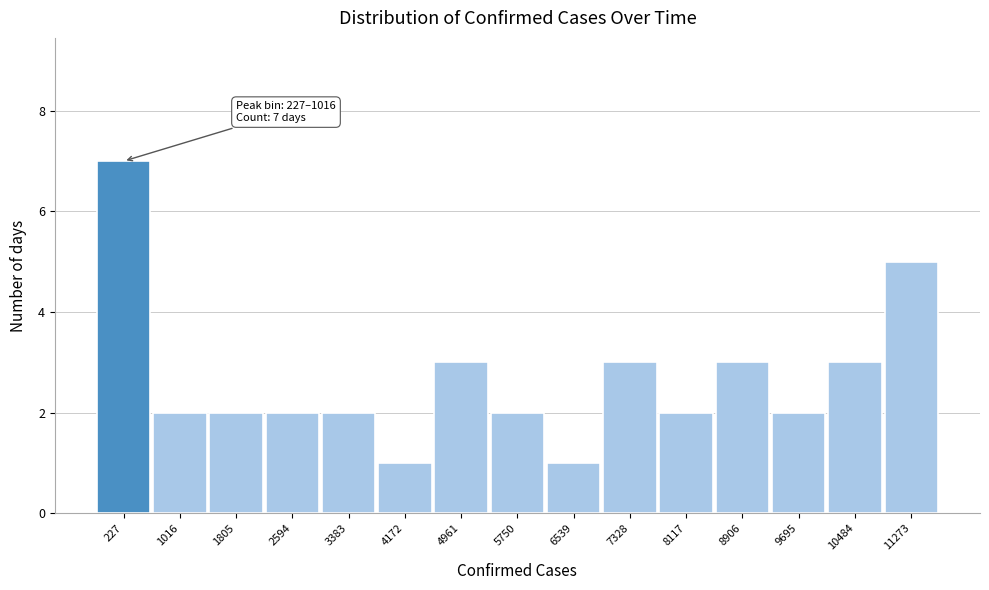

Reading left to right, what are all the values shown in this chart?

7	2	2	2	2	1	3	2	1	3	2	3	2	3	5